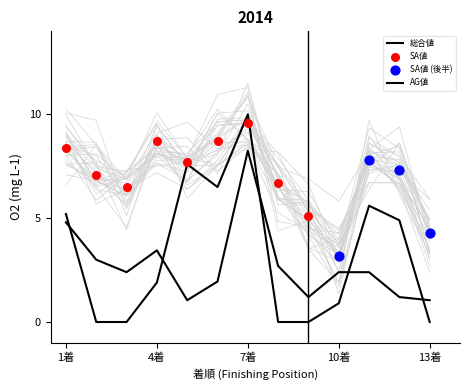

Which series has the largest Y range (max minus min)?

AG値